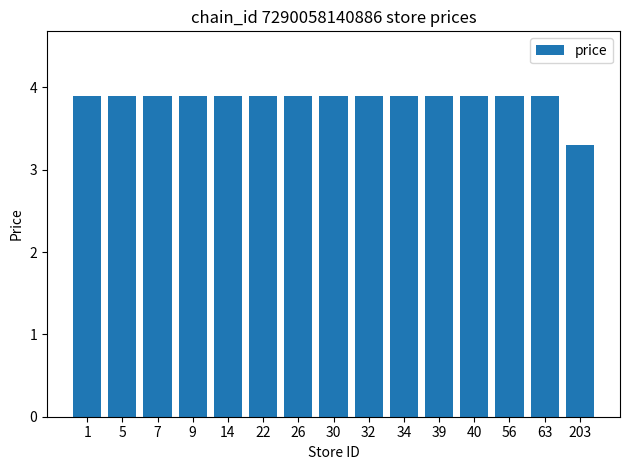

What value does the data have at 39?

3.9